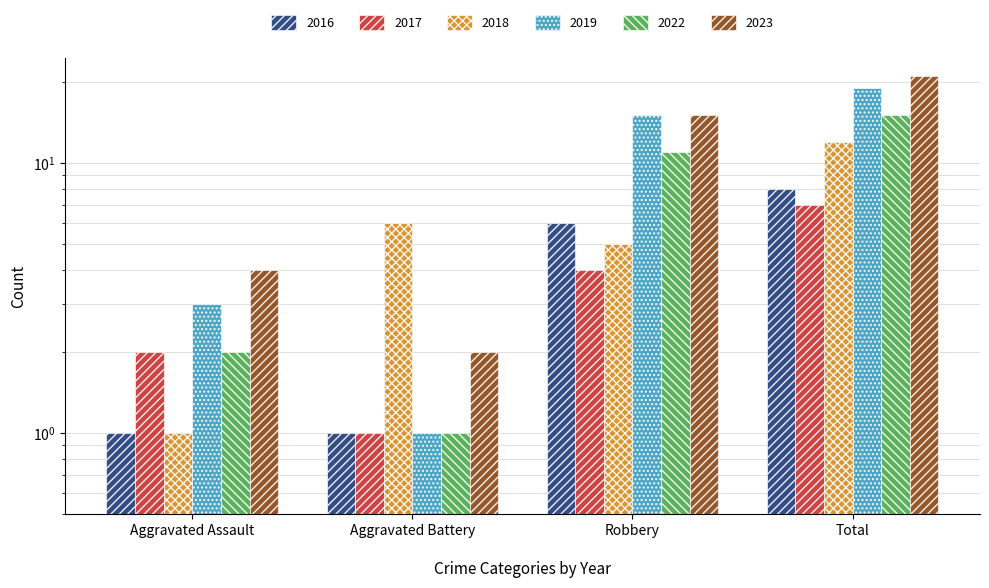

What is the total value across all series at Aggravated Assault?

13